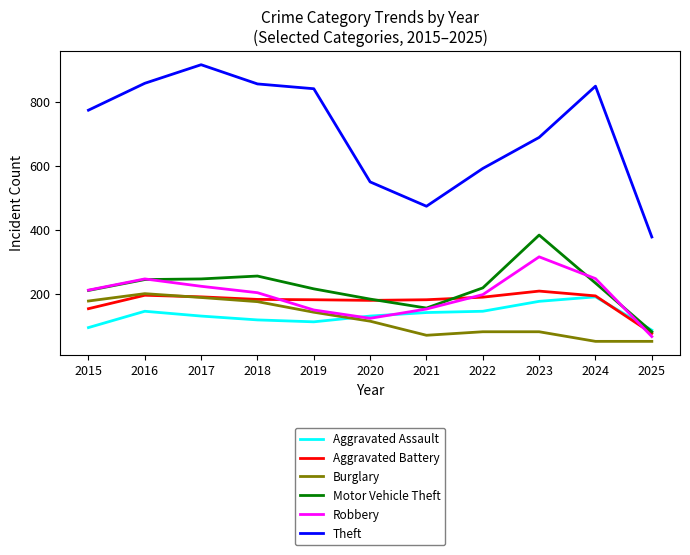

Which series has the widest spread of values?

Theft